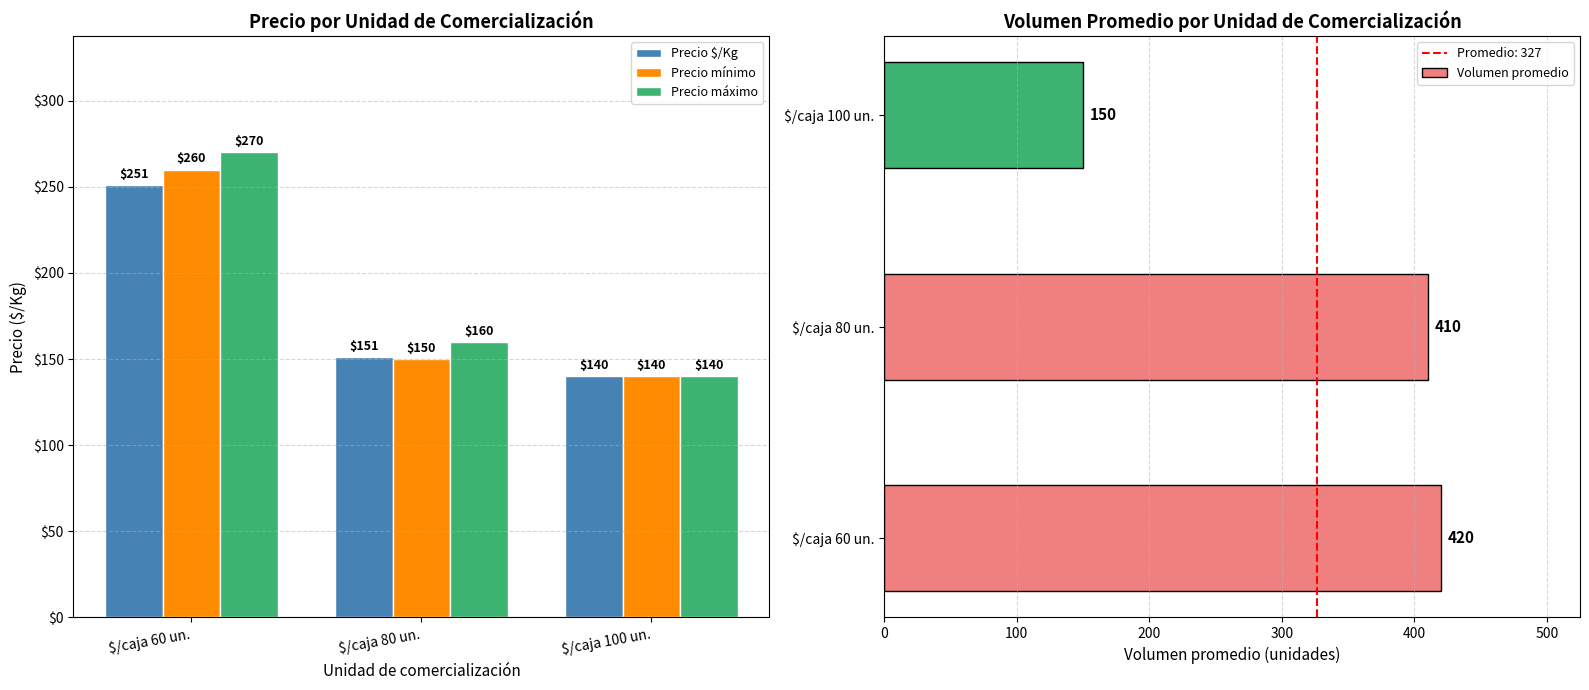

The value of Precio máximo at $/caja 100 un. is 242. True or false?

False